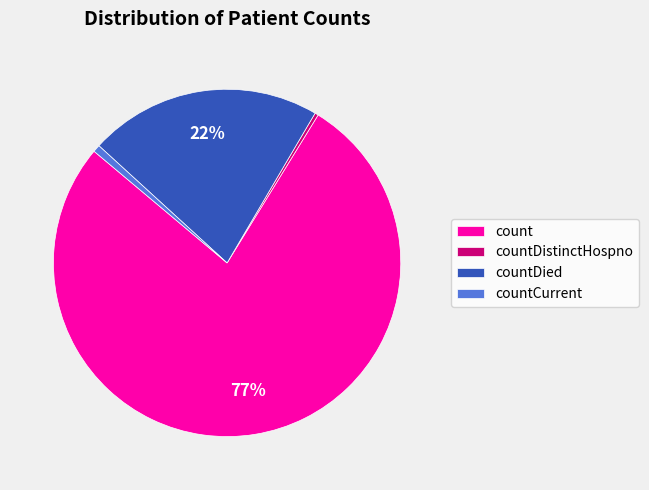

The countCurrent slice represents 1% of the pie. True or false?

True